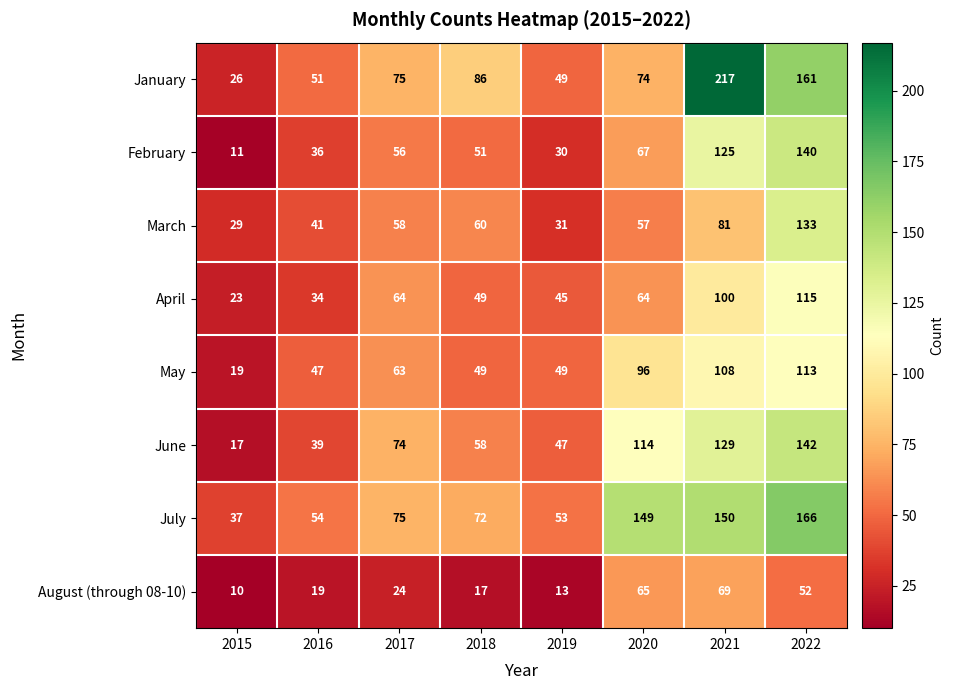

Is it true that May equals 108 at 2021?

True